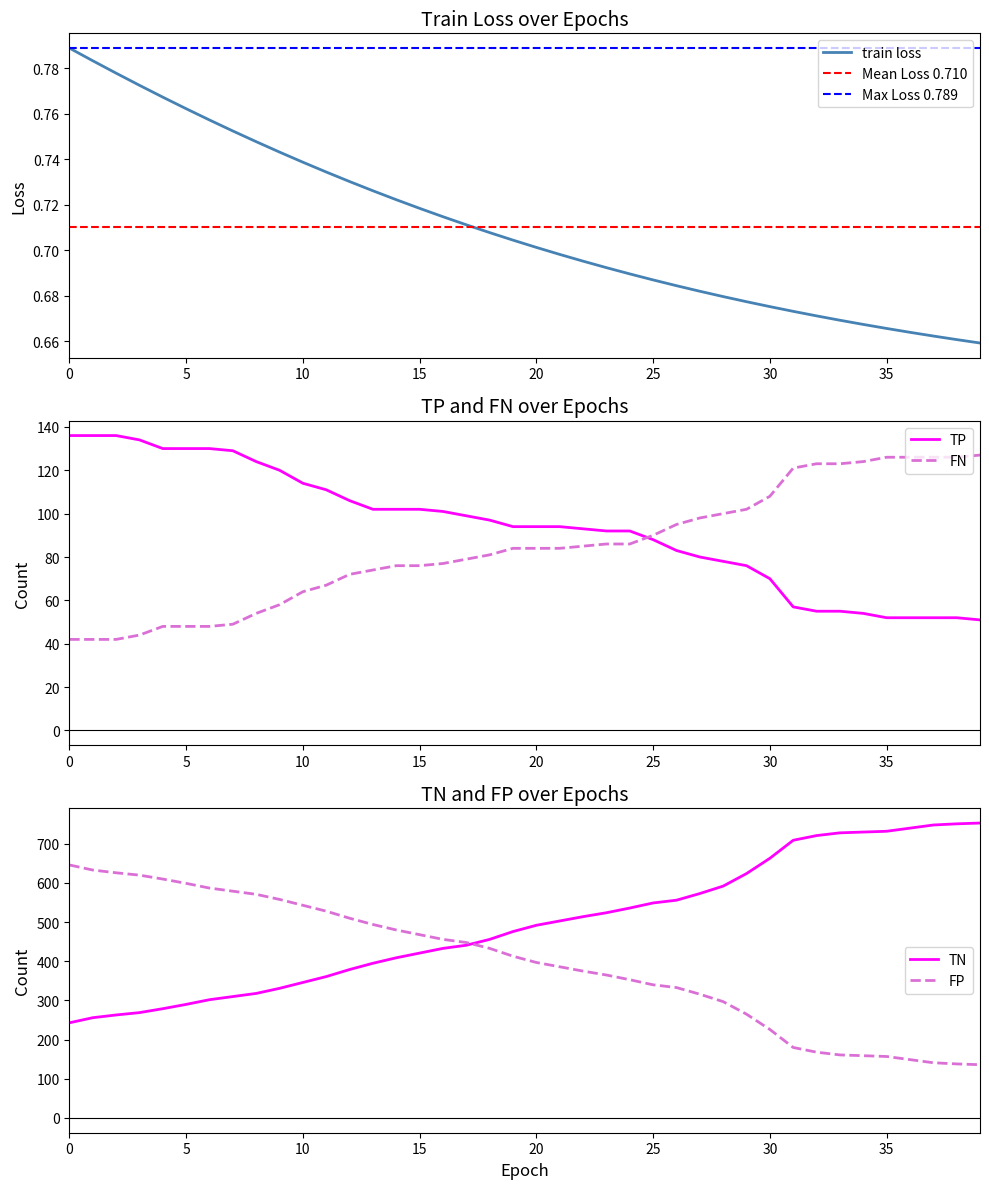

Is the value of FN at 2 greater than the value of train loss at 1?

Yes